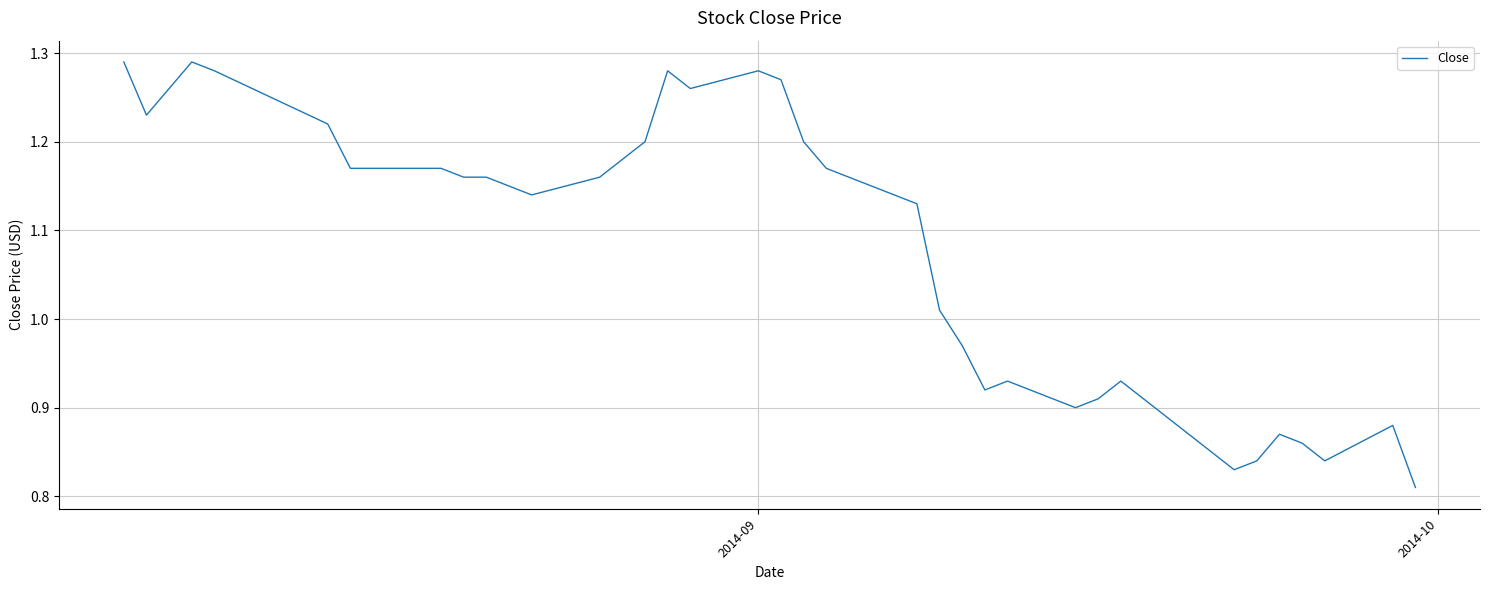

What is the difference between the maximum and minimum values?

0.5